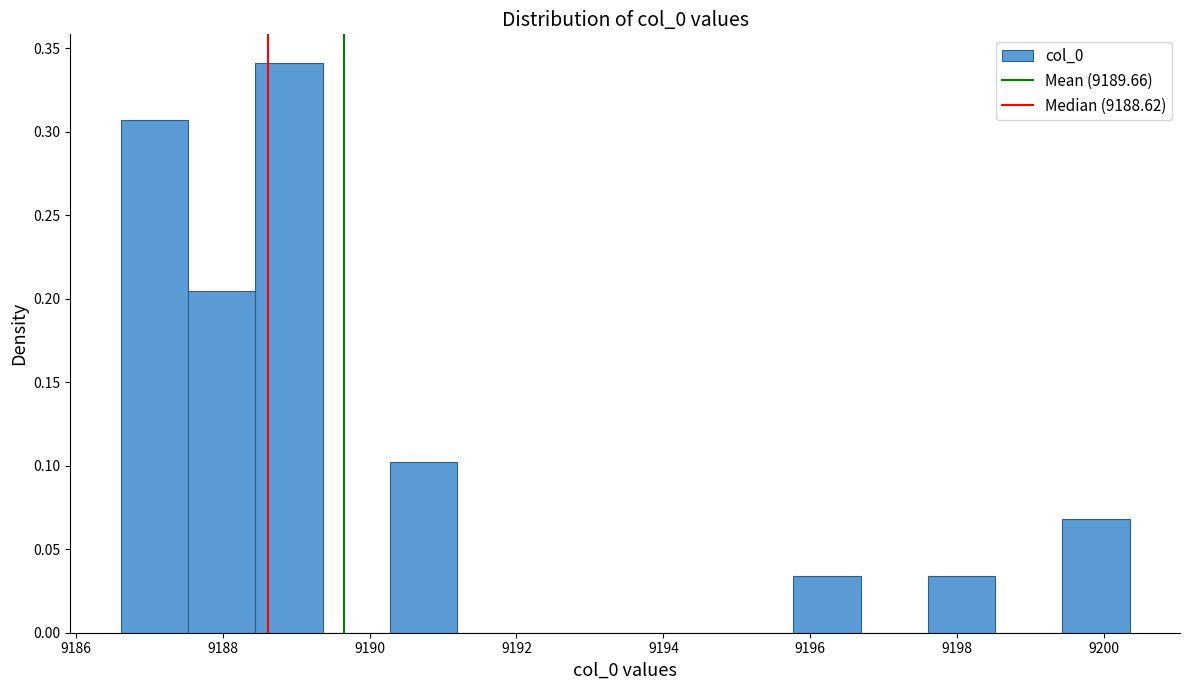

Reading left to right, list every bar in this chart as the range it spans on the x-axis followed by its height. Neither the bar edges nor the heights are printed on the chart, so give them approximately, as read against the axes.

9186.6 to 9187.6: 0.305
9187.6 to 9188.4: 0.205
9188.4 to 9189.4: 0.340
9189.4 to 9190.2: 0
9190.2 to 9191.2: 0.100
9191.2 to 9192.2: 0
9192.2 to 9193.0: 0
9193.0 to 9194.0: 0
9194.0 to 9194.8: 0
9194.8 to 9195.8: 0
9195.8 to 9196.6: 0.035
9196.6 to 9197.6: 0
9197.6 to 9198.6: 0.035
9198.6 to 9199.4: 0
9199.4 to 9200.4: 0.070